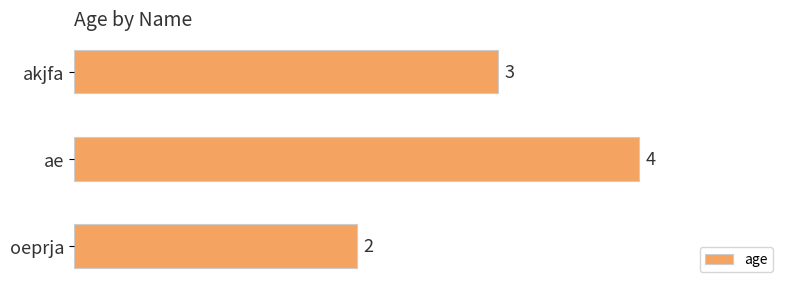

Reading top to bottom, extract all data points from this chart.

akjfa=3	ae=4	oeprja=2